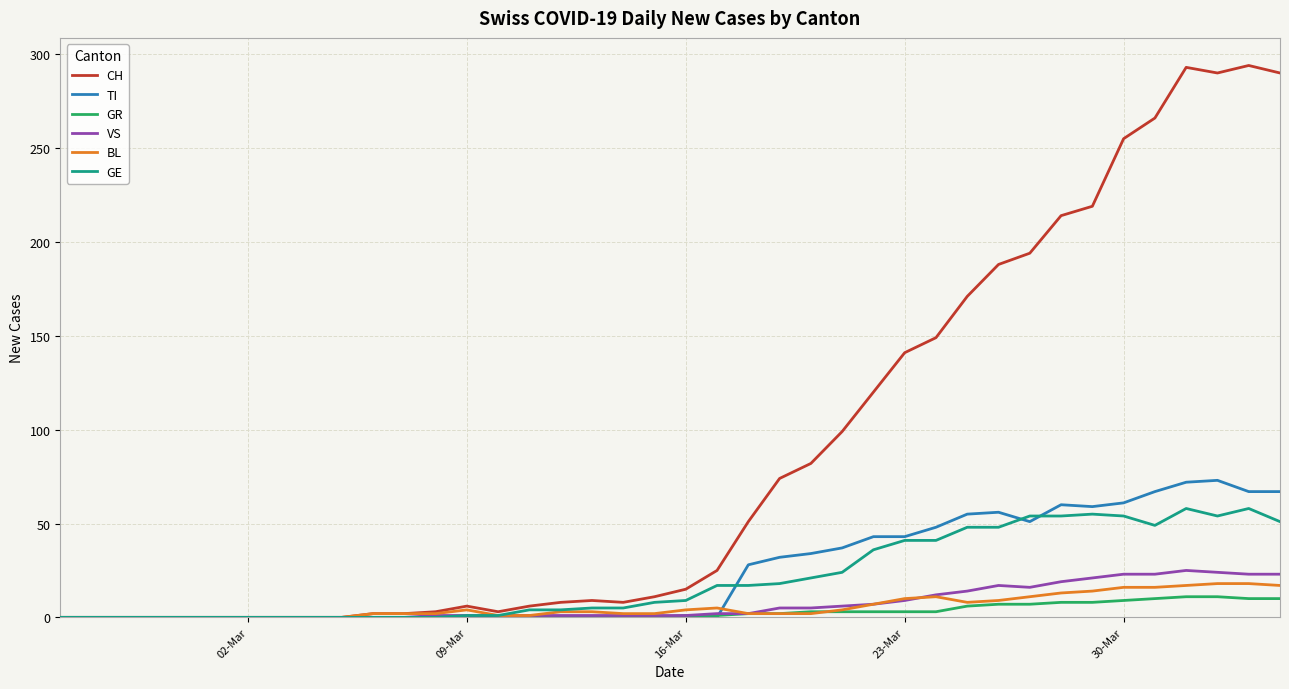

Which series has the largest total across all categories?

CH